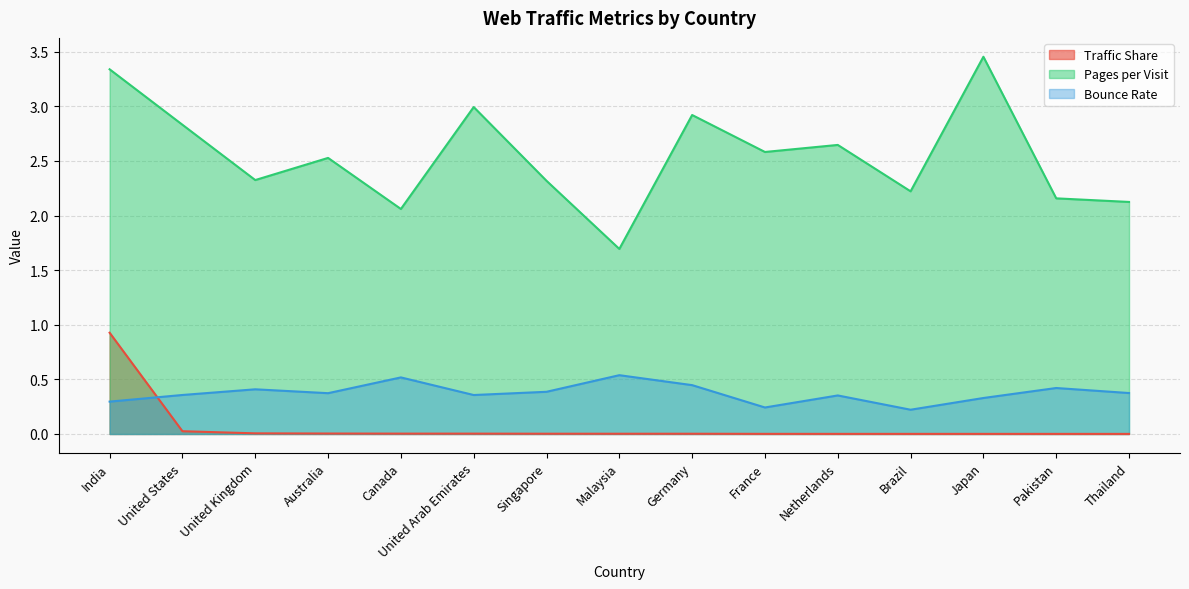

Which has a higher value, Netherlands or India?

India